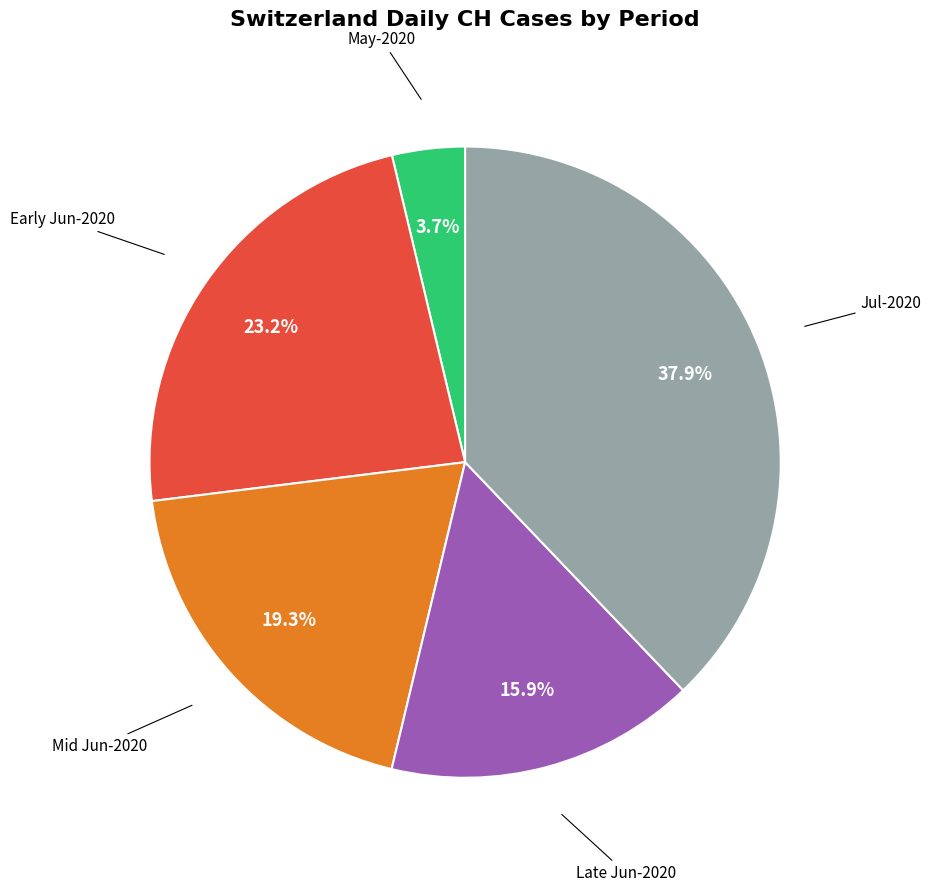

Is the sum of Jul-2020 and Early Jun-2020 greater than half?

Yes